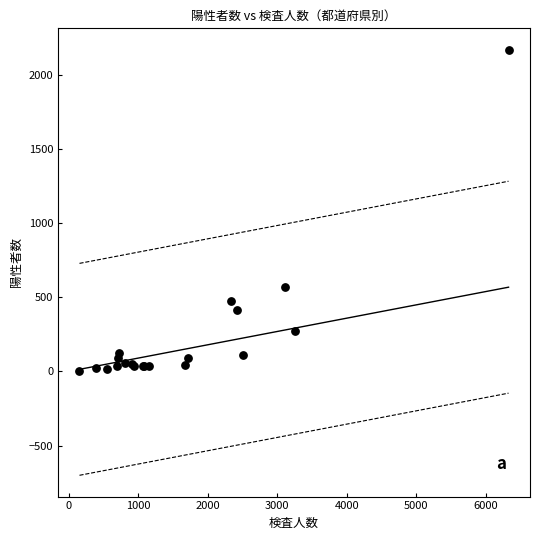

What Y value in the scatter plot is closest to 1085?

572